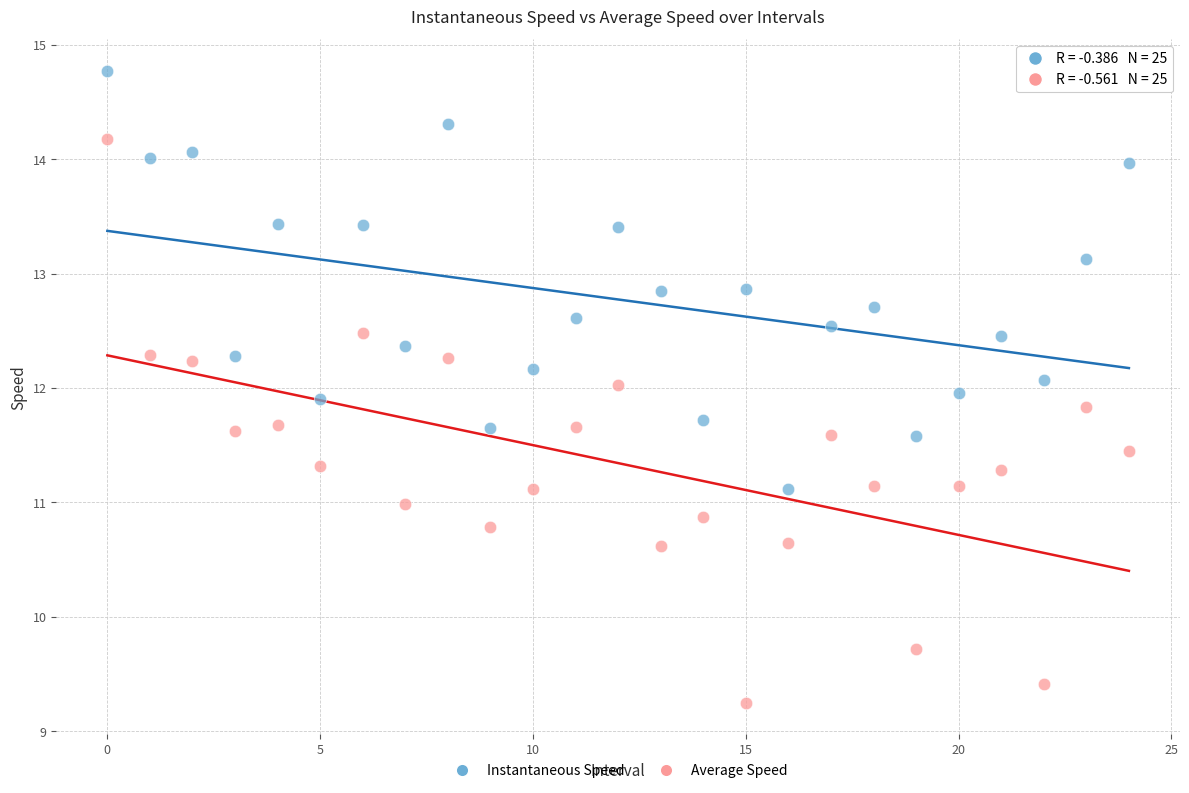

Which series reaches the maximum Y coordinate?

Instantaneous Speed